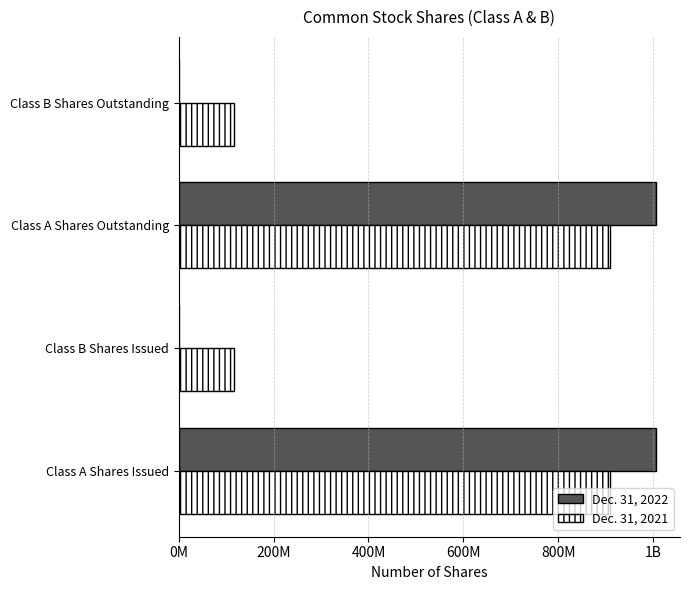

What is the average value of the Dec. 31, 2022 series?

503000000